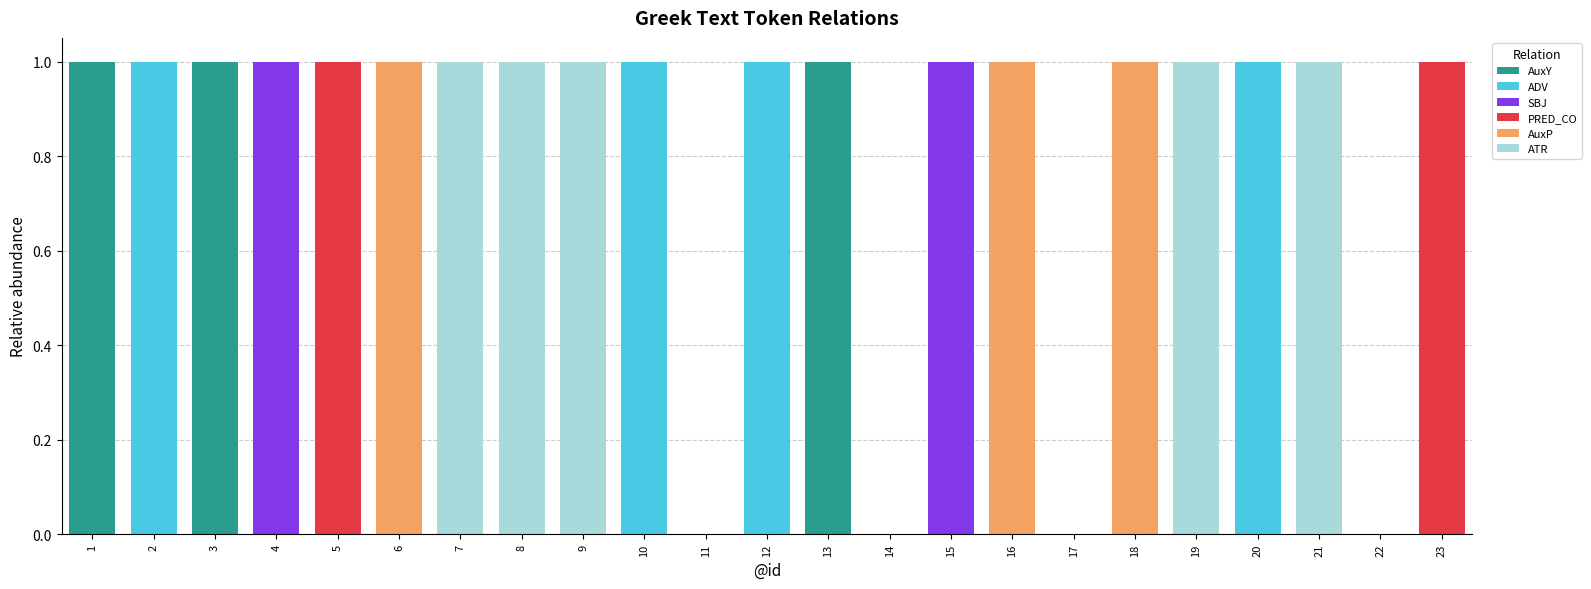

What is the sum of all AuxY values?

3